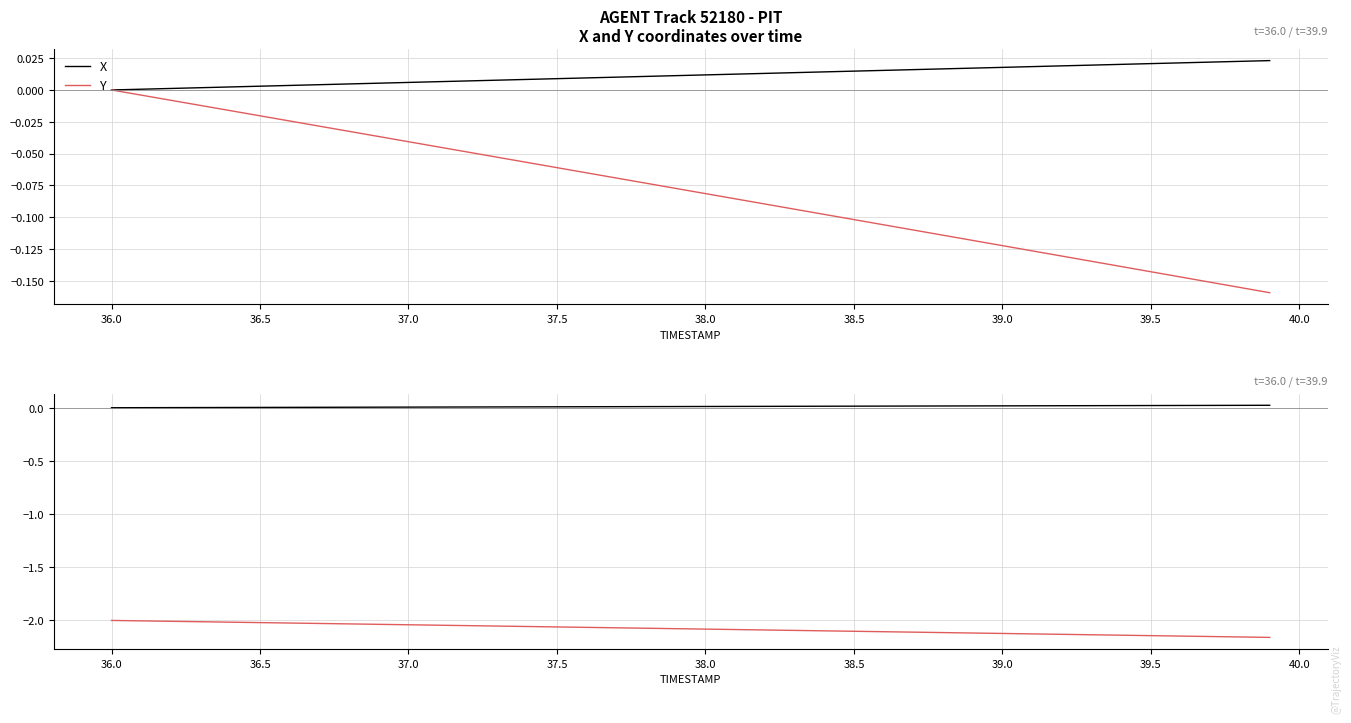

True or false: Y and X cross at least once.

False